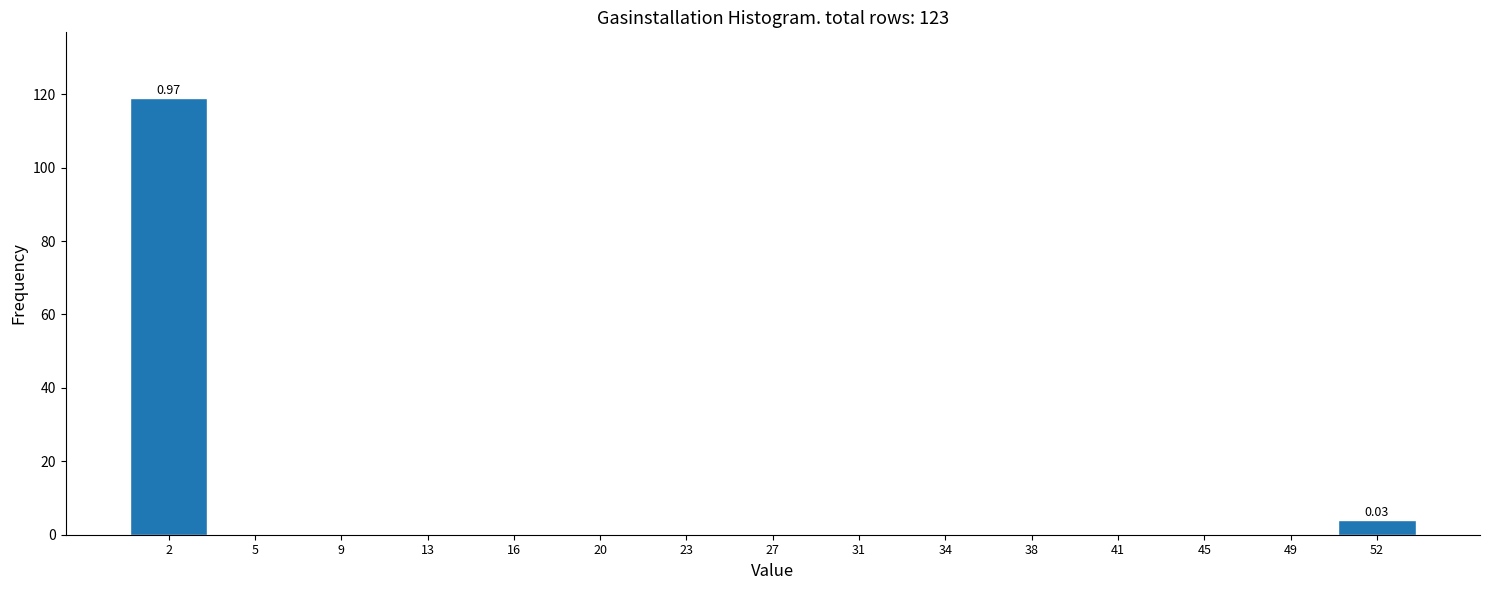

Which range on the x-axis has the tallest bar?

0.0 to 3.6